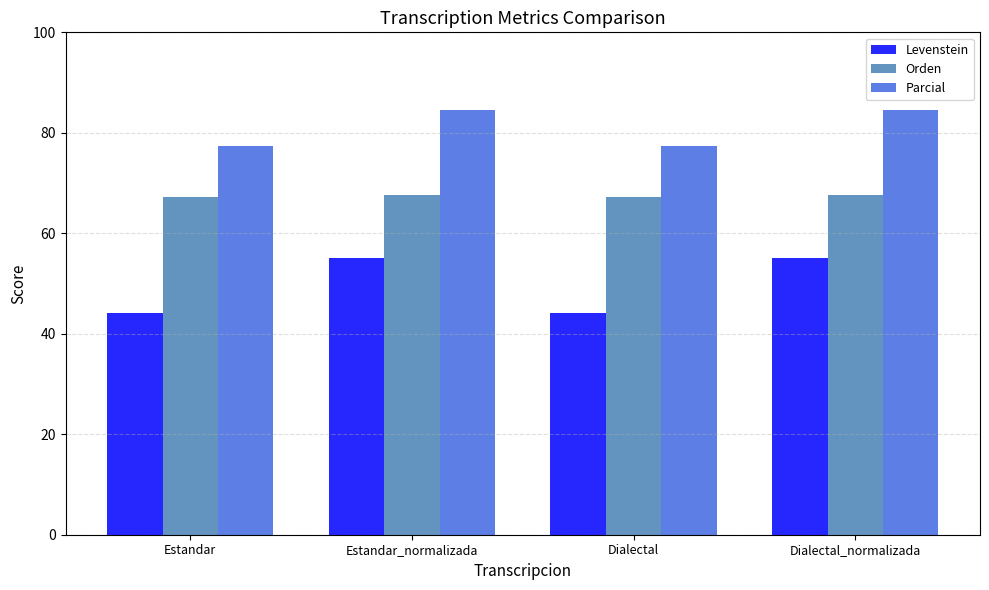

What is the label of the 3rd bar from the right?

Estandar_normalizada